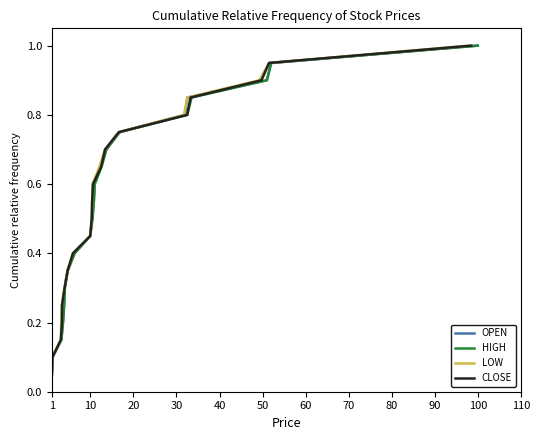

What is the highest value of the CLOSE series?

1.0